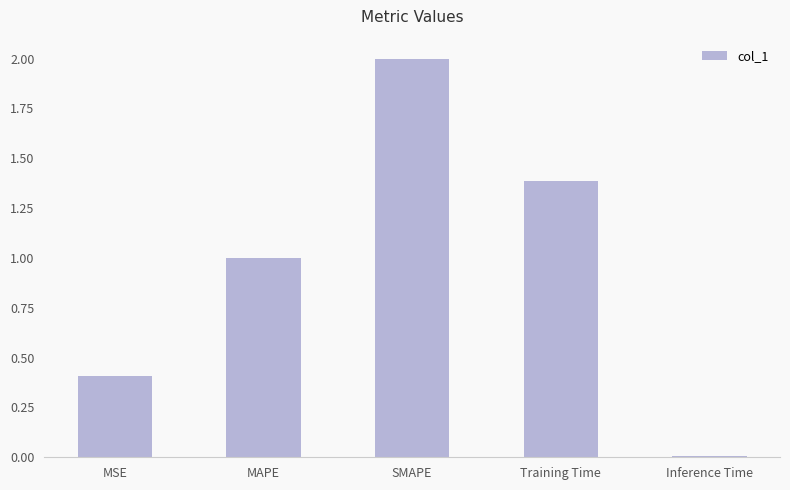

What is the sum of all values?

4.8